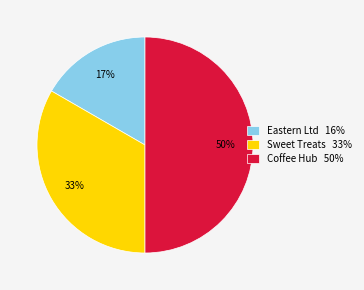

What is the ratio of the value at Sweet Treats 33% to the value at Coffee Hub 50%?

0.7